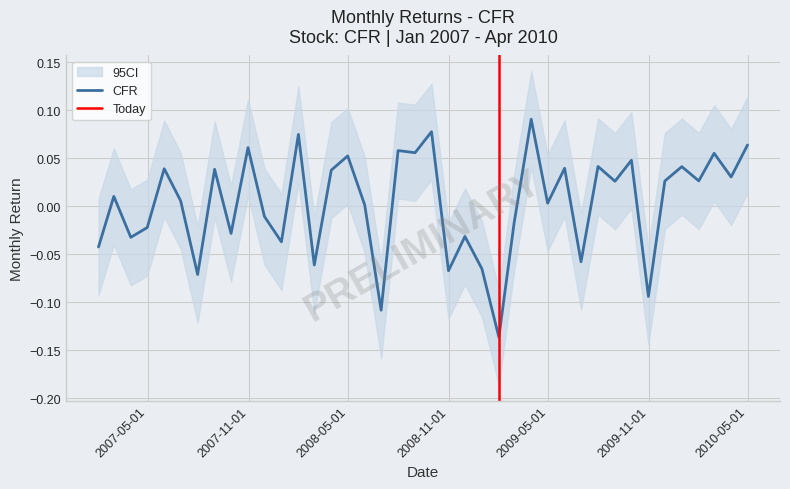

How many data points are less than 0?

16